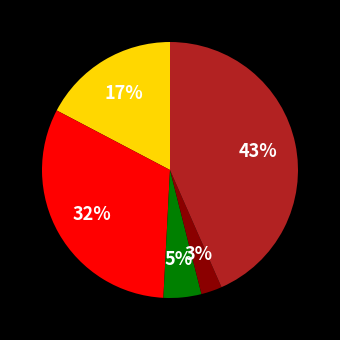

Is there a majority slice in this chart?

No